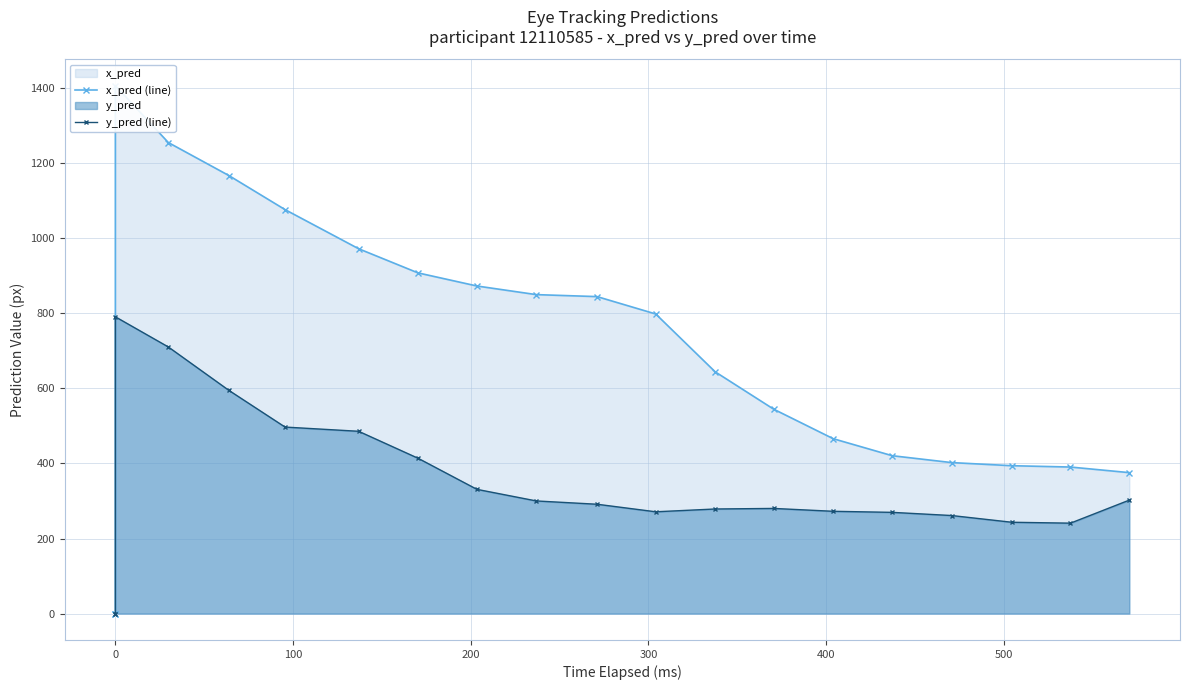

True or false: y_pred (line) and x_pred (line) intersect in this chart.

False